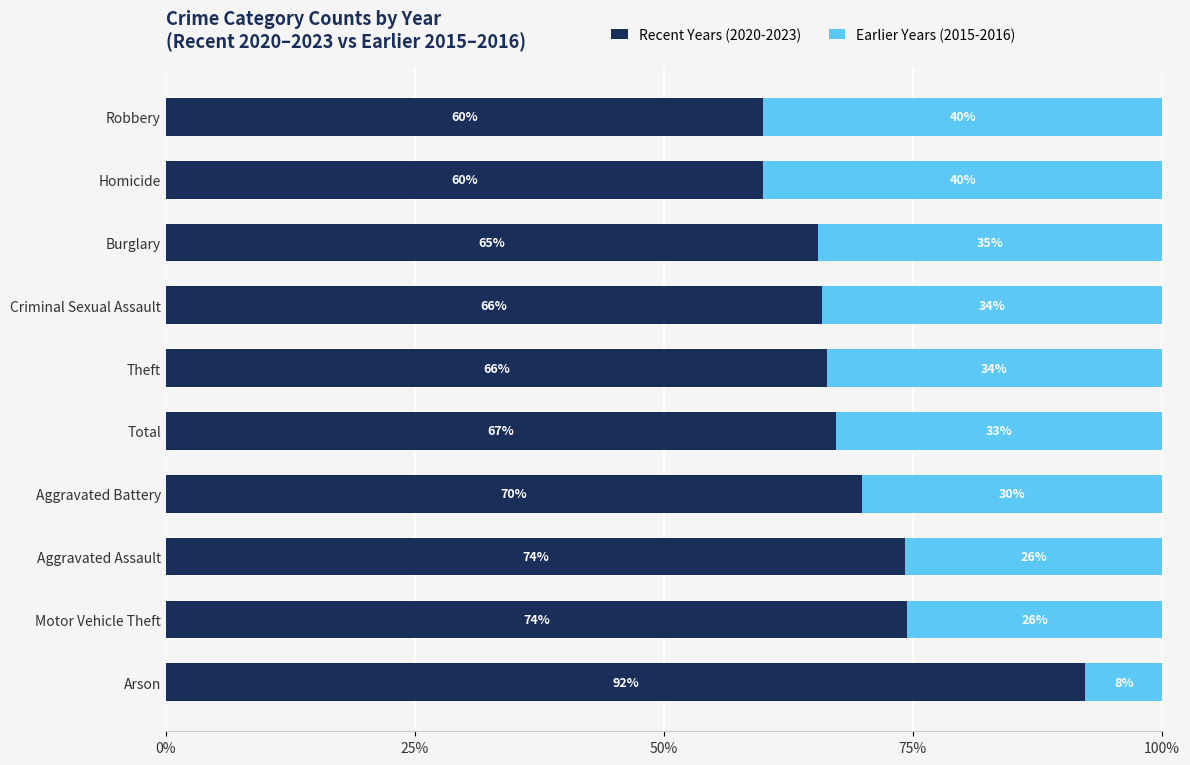

List the series in order of their peak value, lowest first.

Earlier Years (2015-2016), Recent Years (2020-2023)